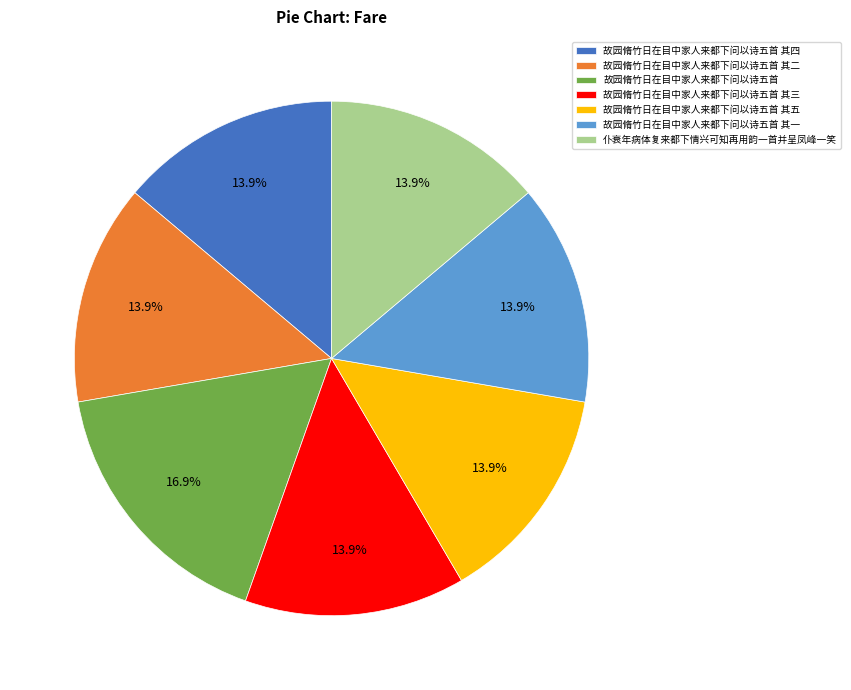

Combined, what portion of the pie is 故园脩竹日在目中家人来都下问以诗五首 and 故园脩竹日在目中家人来都下问以诗五首 其一?

30.7%